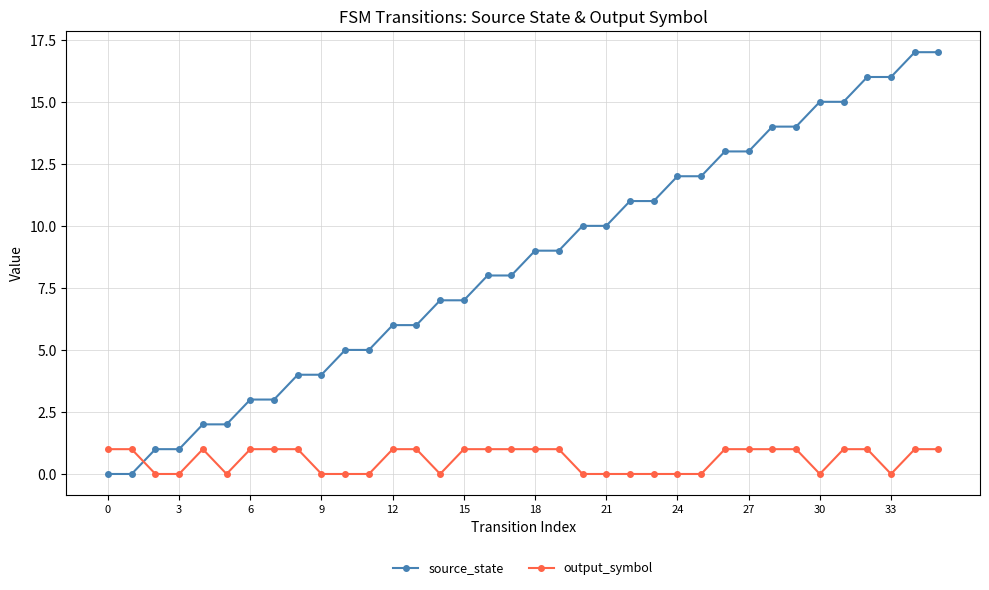

After their last crossing, which series has the higher values: source_state or output_symbol?

source_state